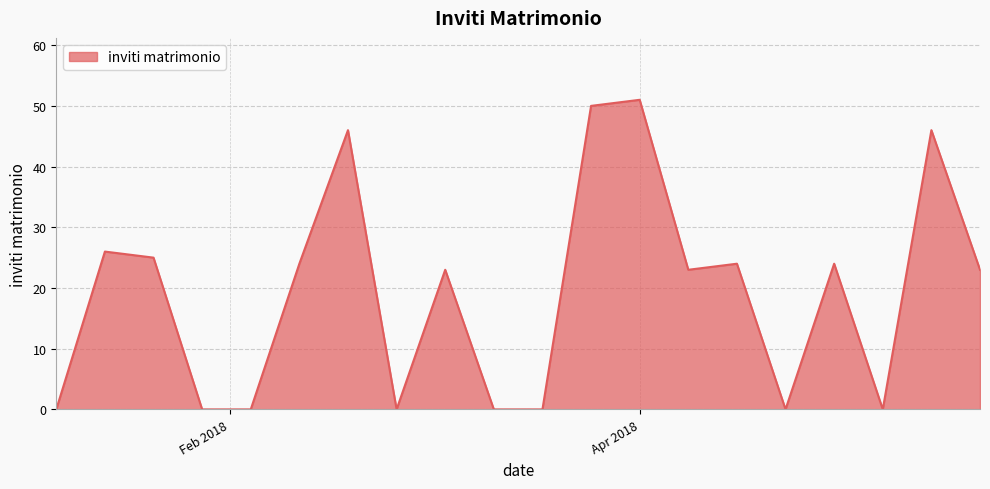

What is the maximum value shown in the chart?

51